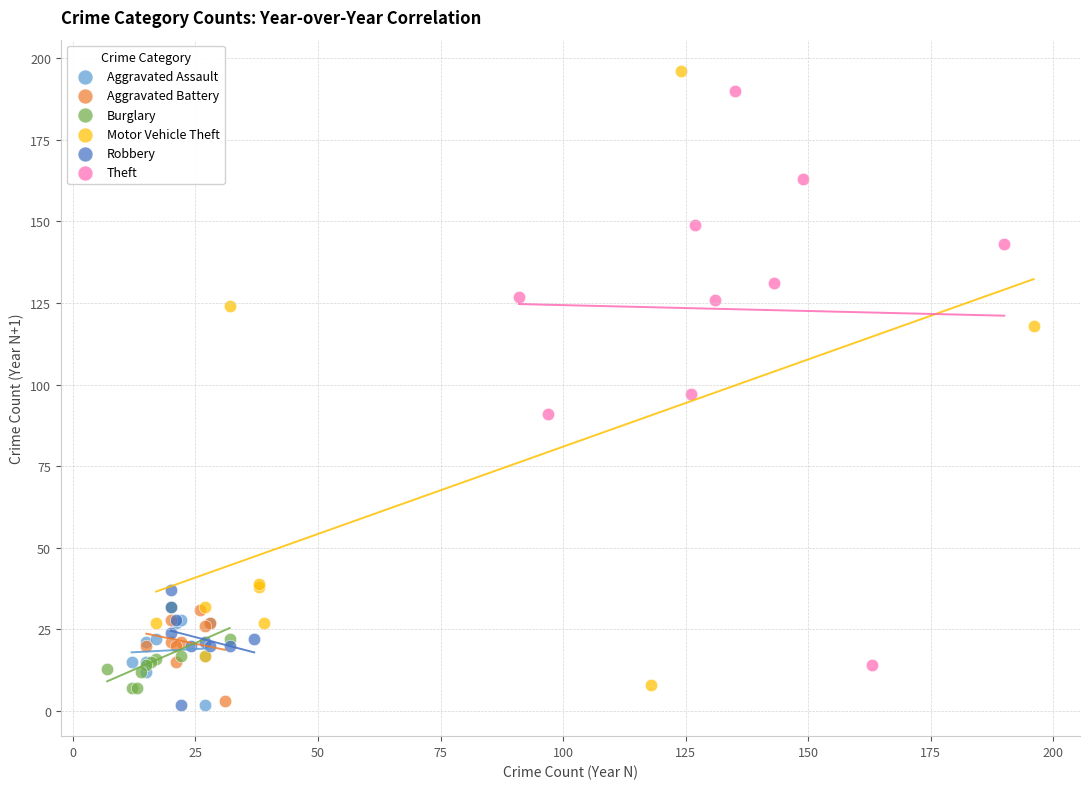

Which series has the largest Y range (max minus min)?

Motor Vehicle Theft